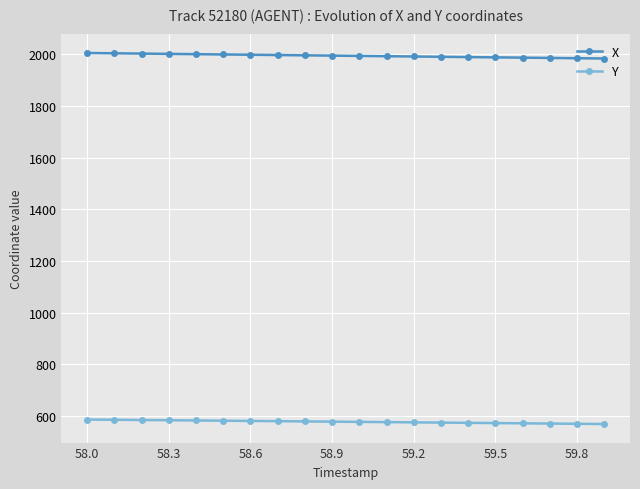

True or false: X and Y cross at least once.

False